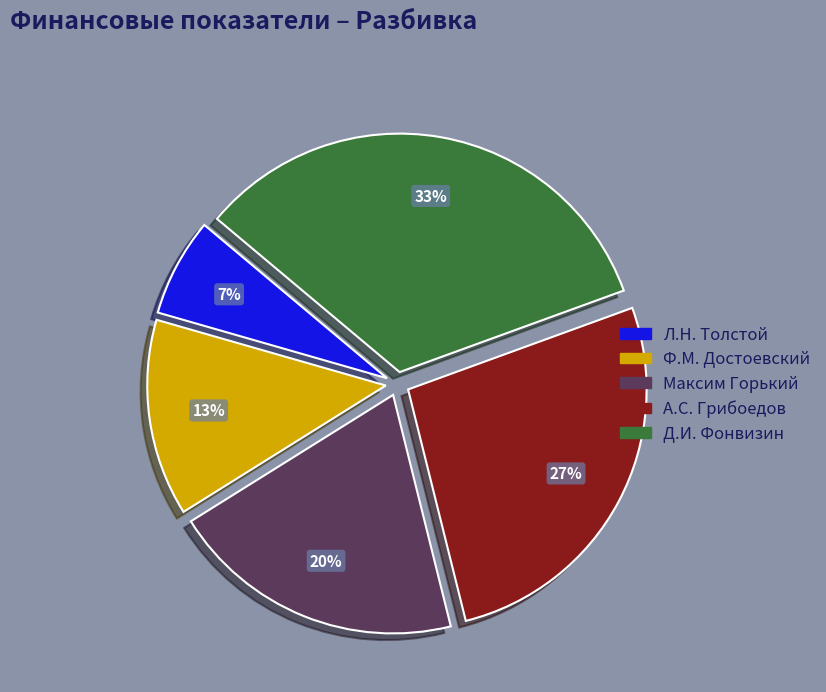

Count the number of slices in the pie.

5